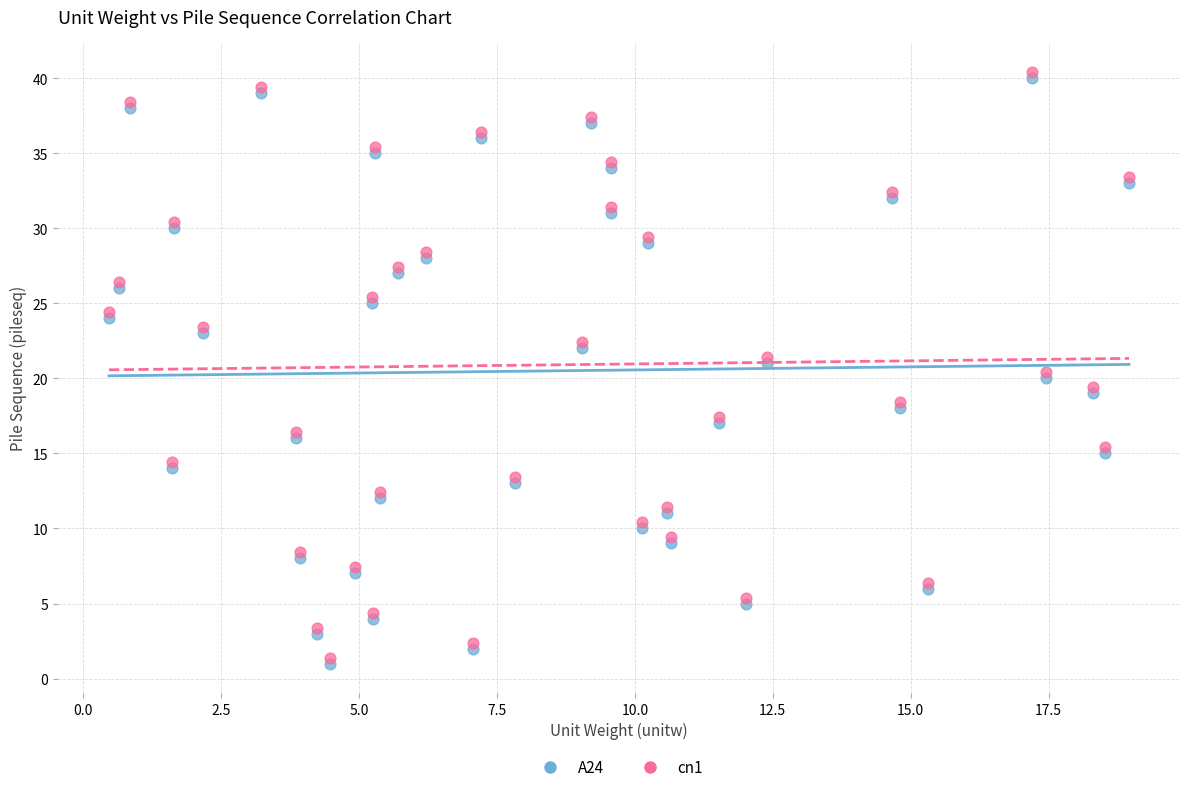

What are all the series names shown in the legend?

A24, cn1